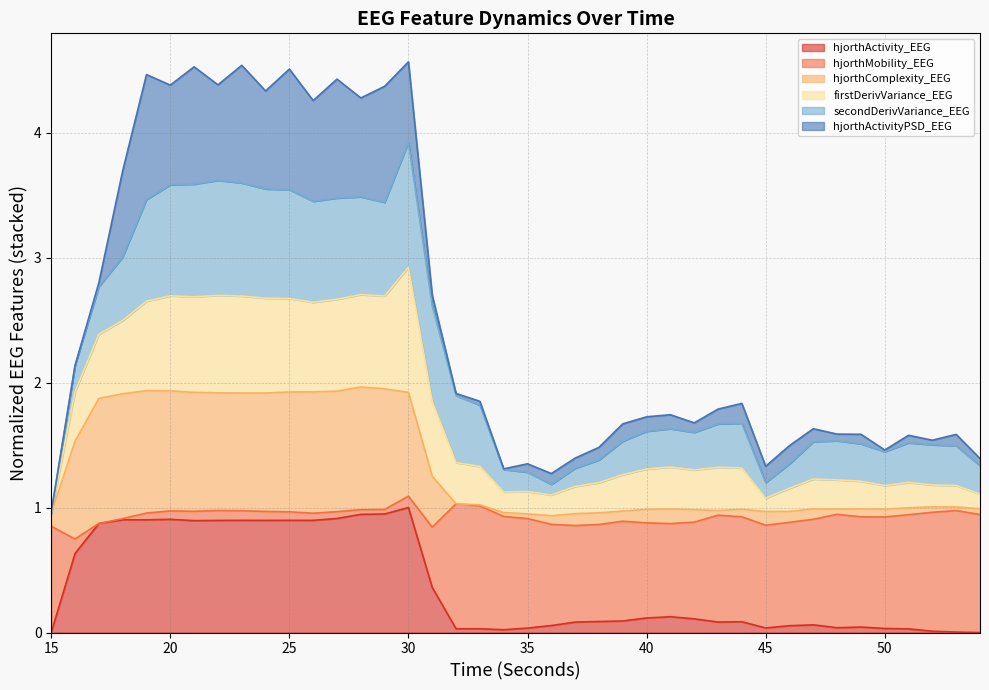

How many lines are shown in the chart?

6